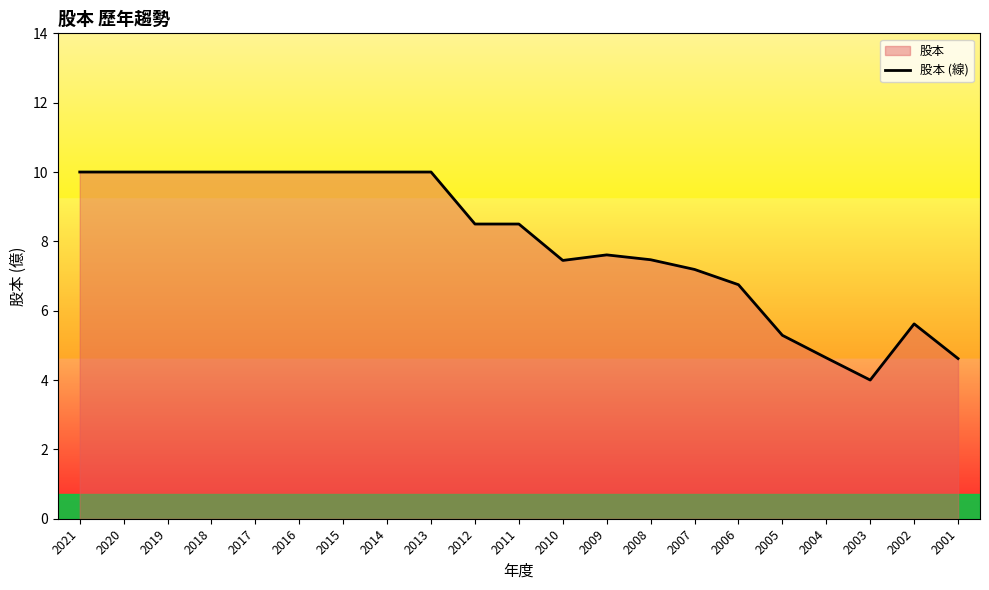

Between 2018 and 2012, which is larger?

2018